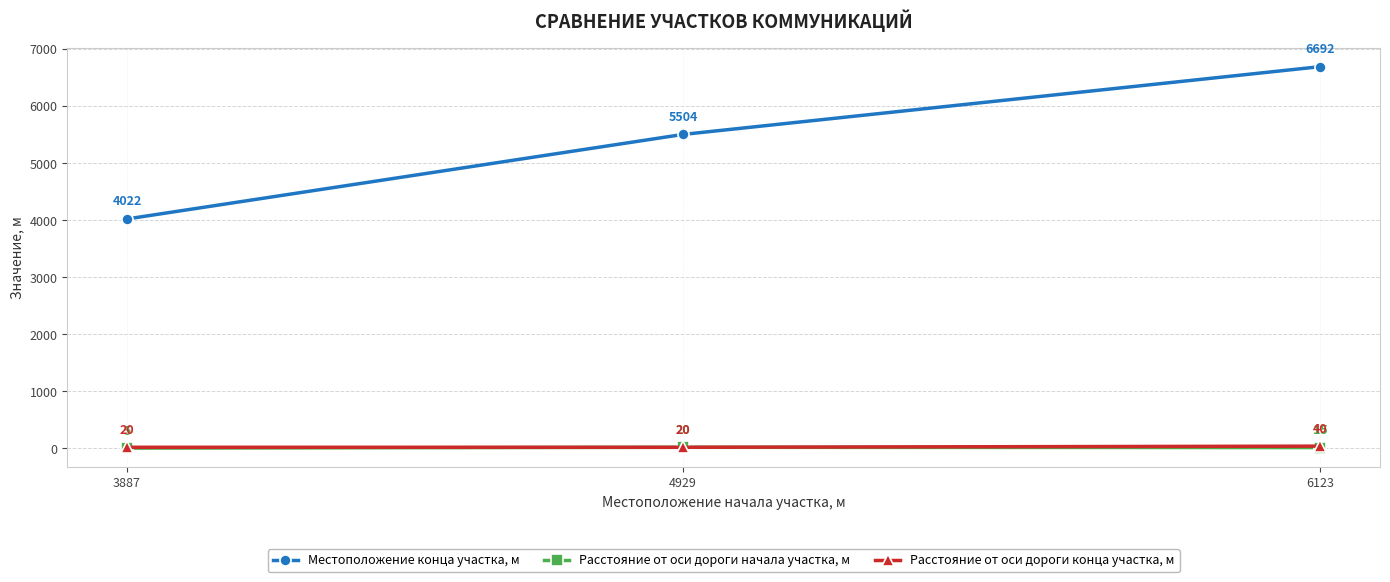

At which category is the sum across all series the highest?

6123